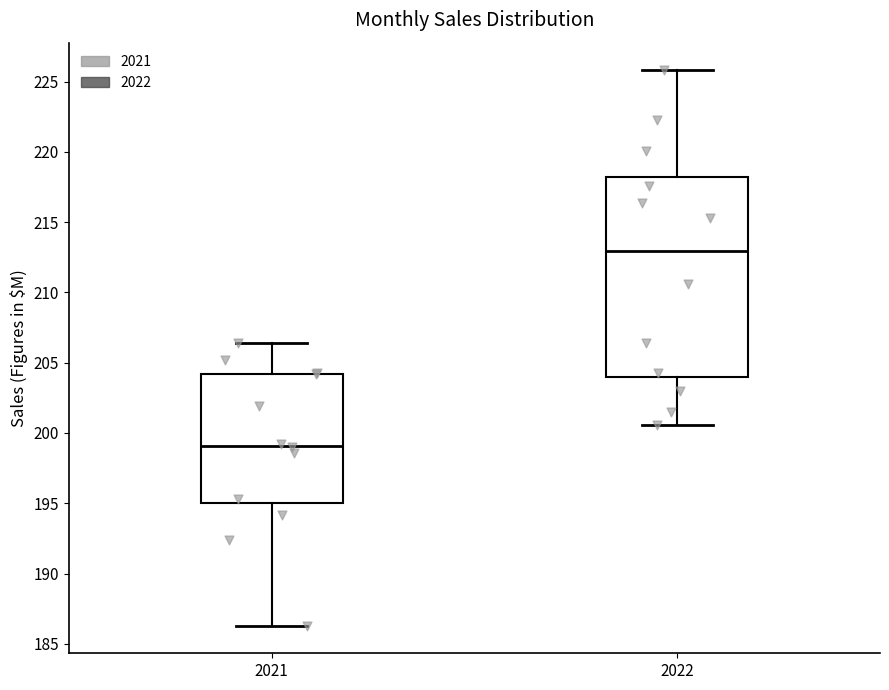

Which box is the tallest, from its lower edge to its upper edge?

2022